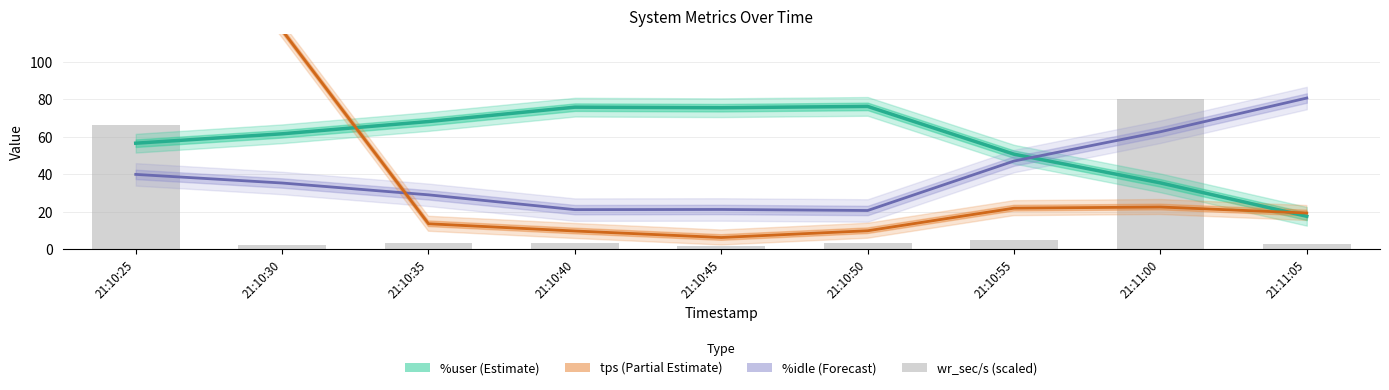

Reading left to right, list all the values displayed in this chart.

%user (Estimate): 56.7	61.7	68.2	75.9	75.6	76.3	50.8	35.5	17.6
%idle (Forecast): 40.0	35.4	29.1	21.2	21.3	20.7	47.1	62.8	80.8
tps (Partial Estimate): 217.1	117.0	13.7	9.8	6.3	9.9	22.0	22.6	19.4
wr_sec/s (scaled): 66.4	2.4	3.5	3.4	1.7	3.5	5.0	80.0	2.7